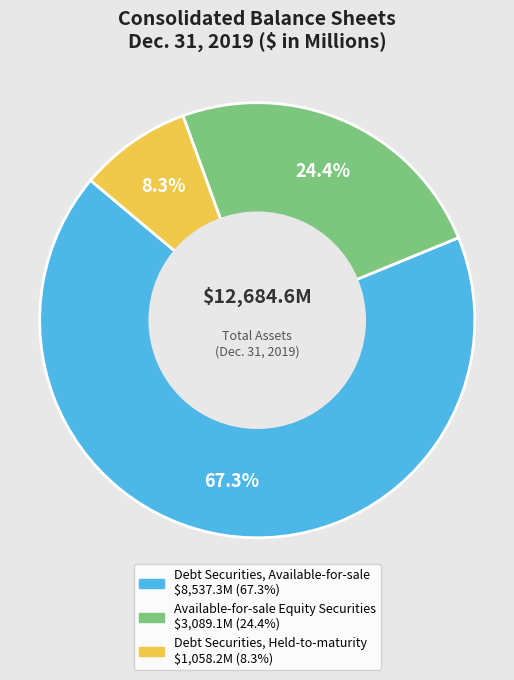

Rank the categories by value from highest to lowest.

Debt Securities, Available-for-sale, Available-for-sale Equity Securities, Debt Securities, Held-to-maturity